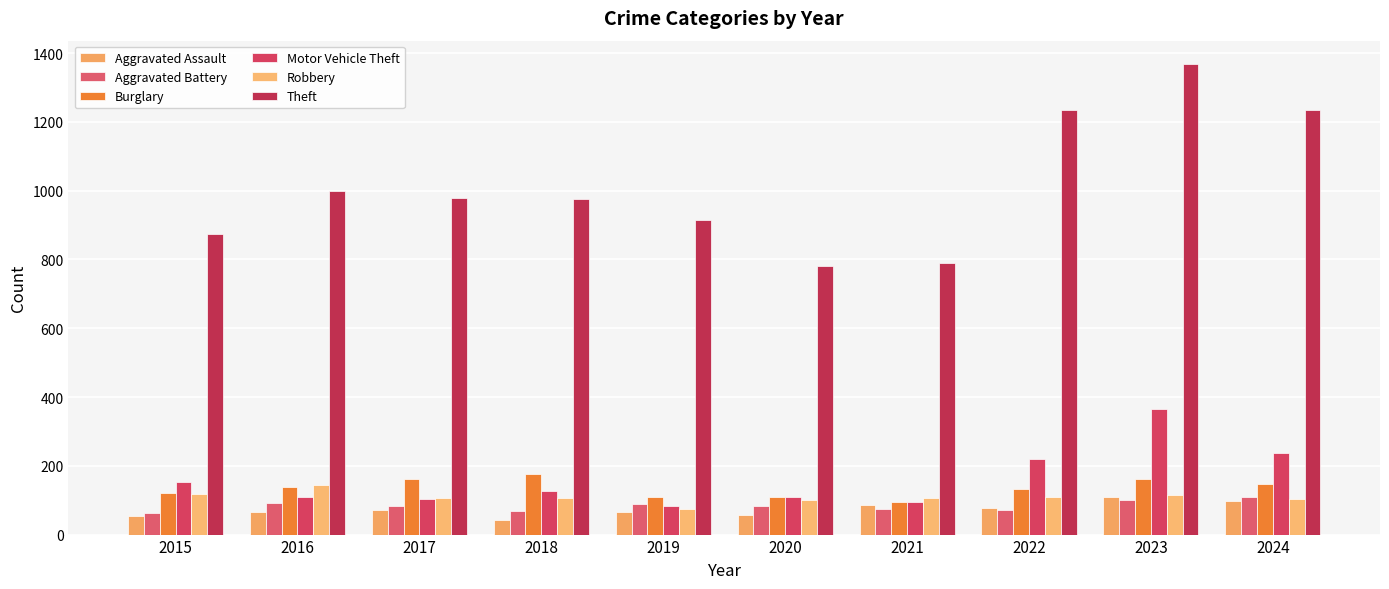

Are the bars grouped side by side (vs. stacked)?

Yes